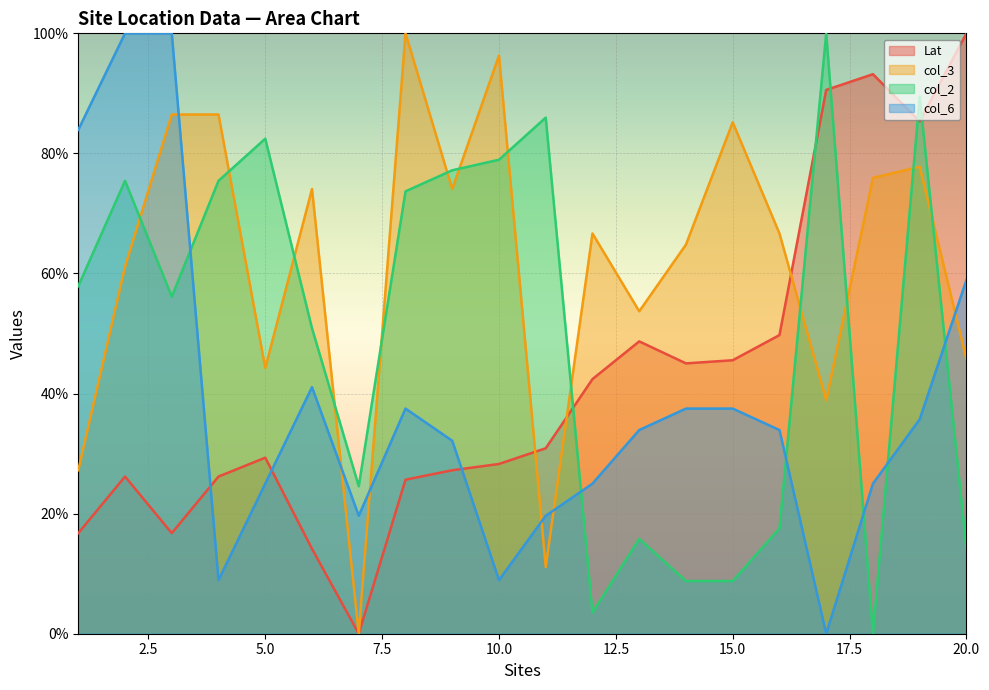

How many times do col_6 and Lat cross each other?

3